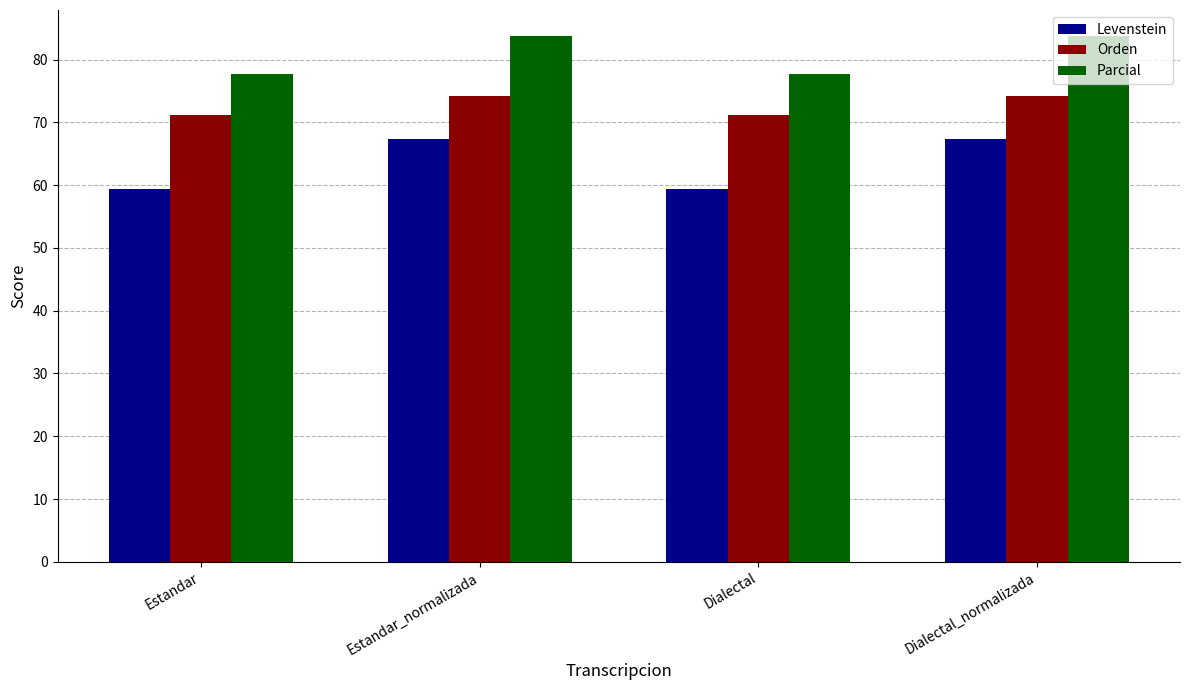

Where does the Orden series first go above 74?

Estandar_normalizada